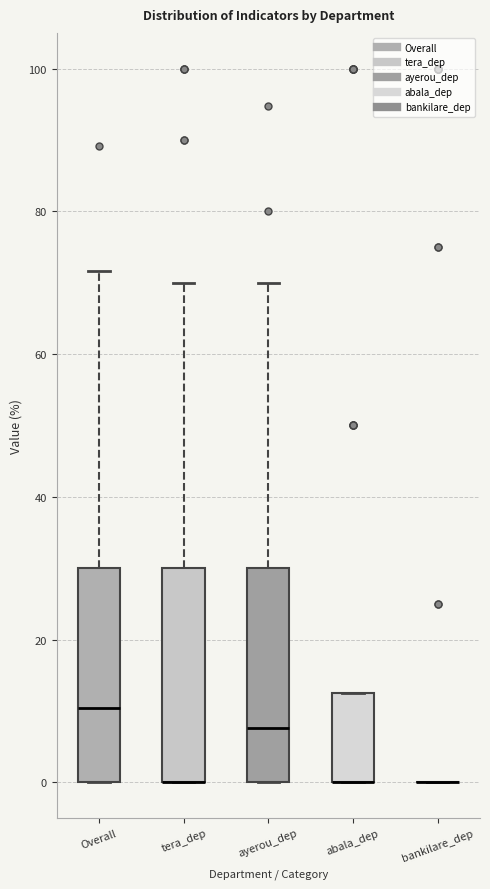

Where is the lower edge of the box for ayerou_dep on the y-axis? The values are not printed on the chart, so give them approximately, as read against the axis.

0